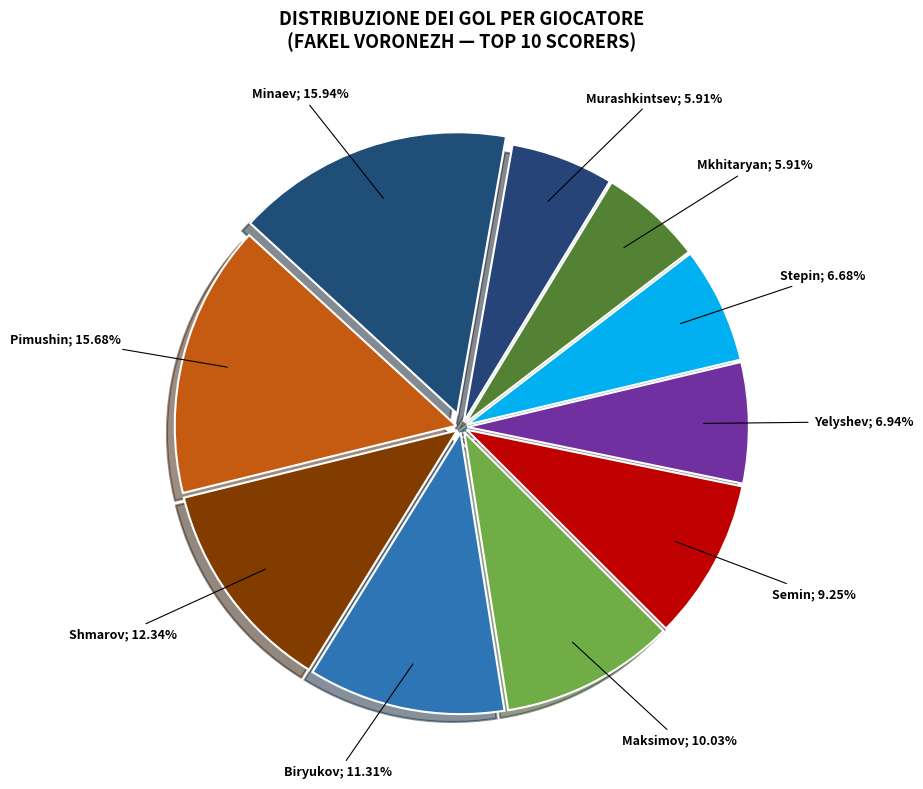

Which slice is the largest?

Minaev